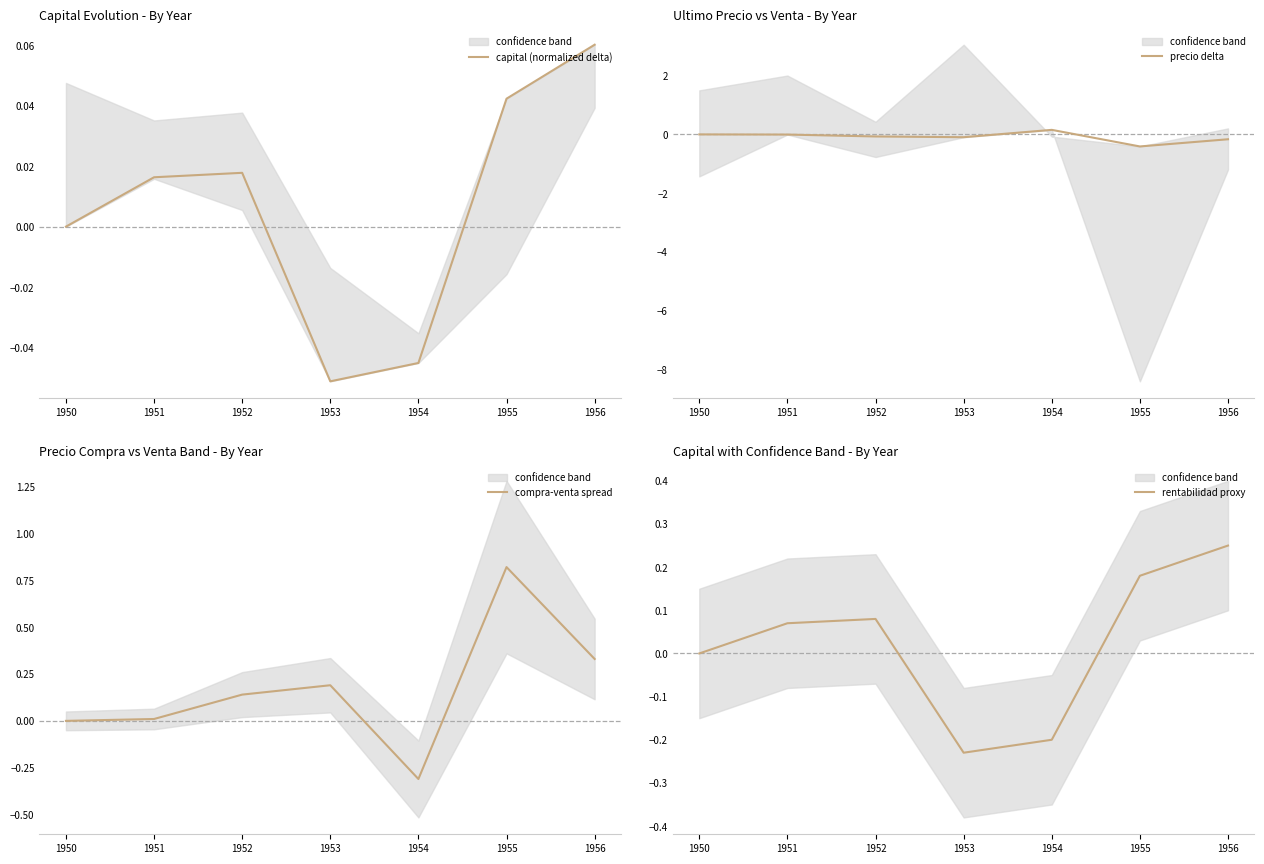

After their last crossing, which series has the higher values: capital (normalized delta) or compra-venta spread?

compra-venta spread